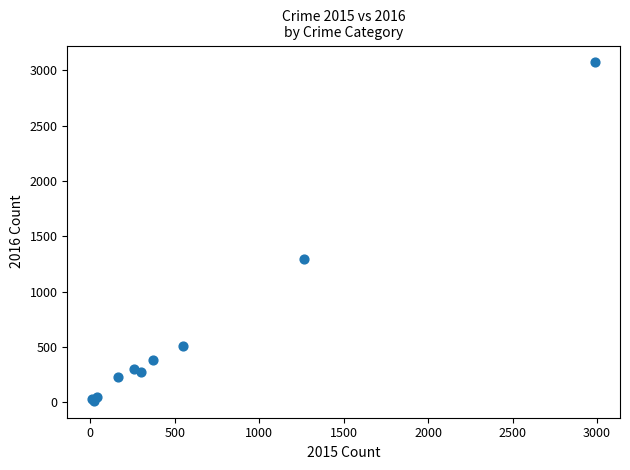

What Y value in the scatter plot is closest to 1542?

1297